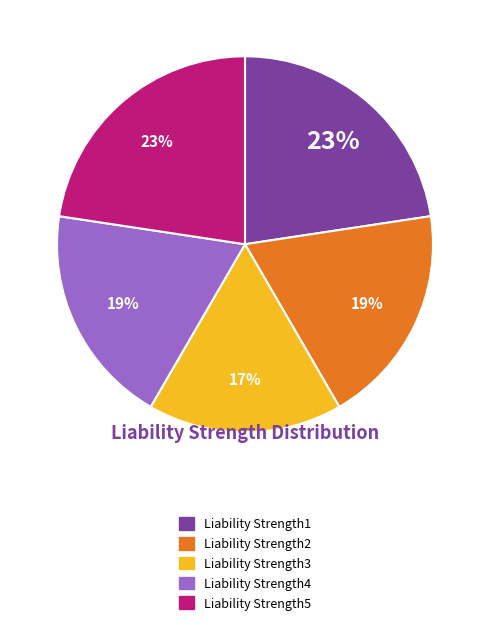

To the nearest percent, what is the difference between the largest and smallest slice percentages?

6%